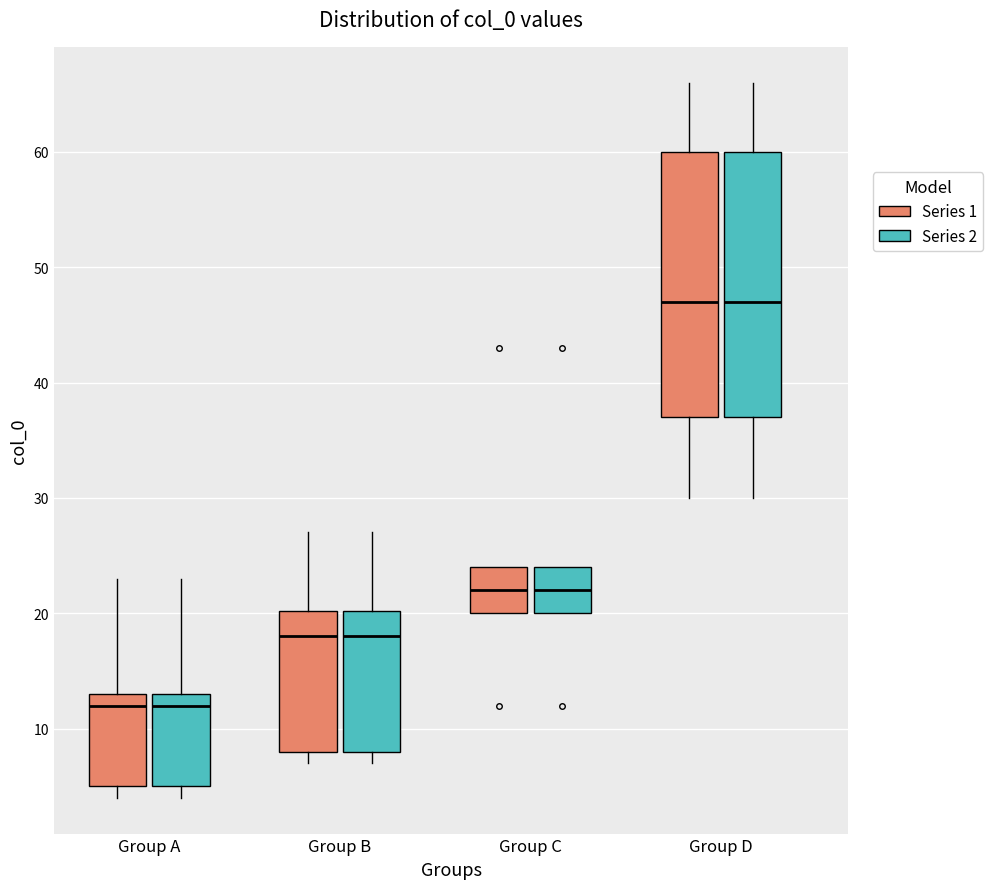

Where is the lower edge of the box for Group B (Series 1) on the y-axis? The values are not printed on the chart, so give them approximately, as read against the axis.

8